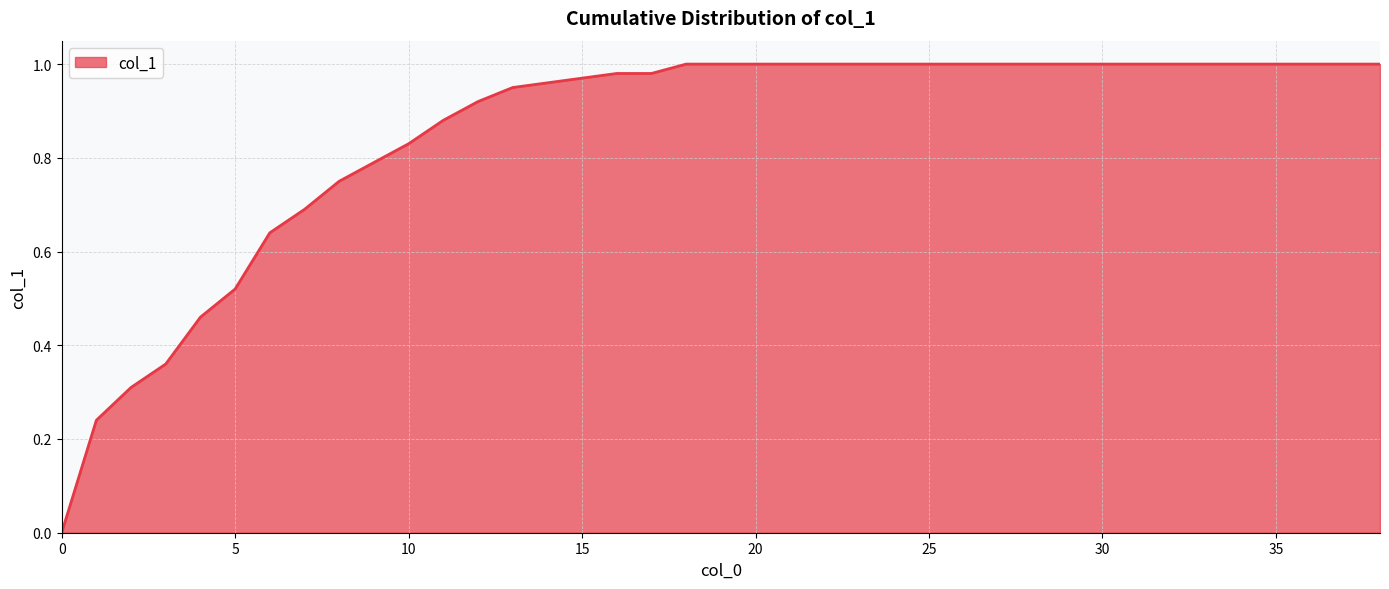

Does the chart have visible grid lines?

Yes